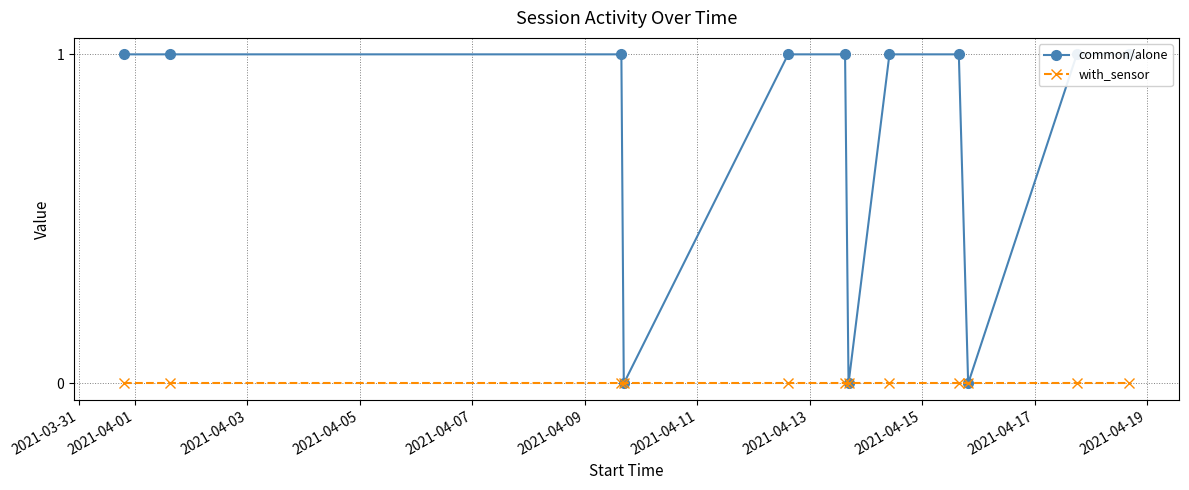

The value of common/alone at 2021-04-09 is 1. True or false?

True